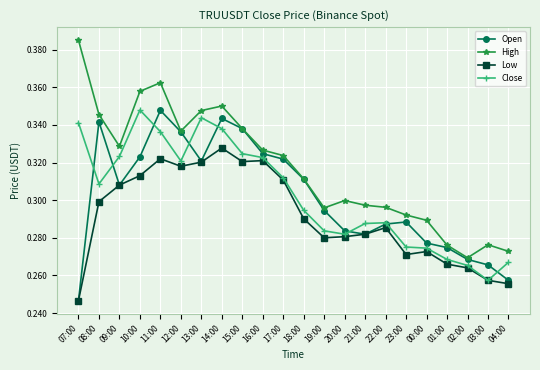

What is the label of the 19th point from the right?

10:00